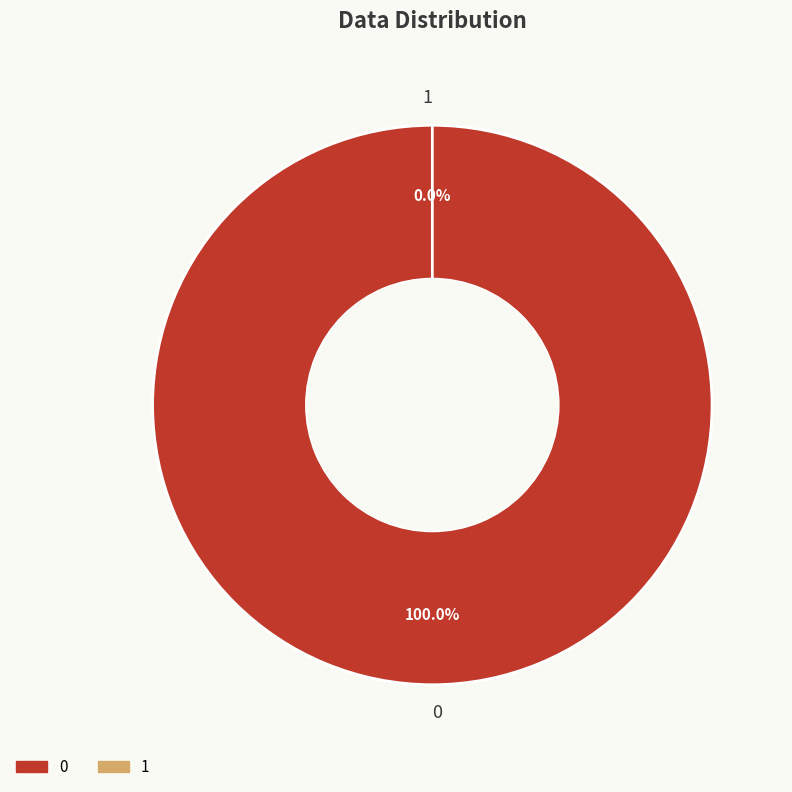

How many slices are in this pie chart?

2